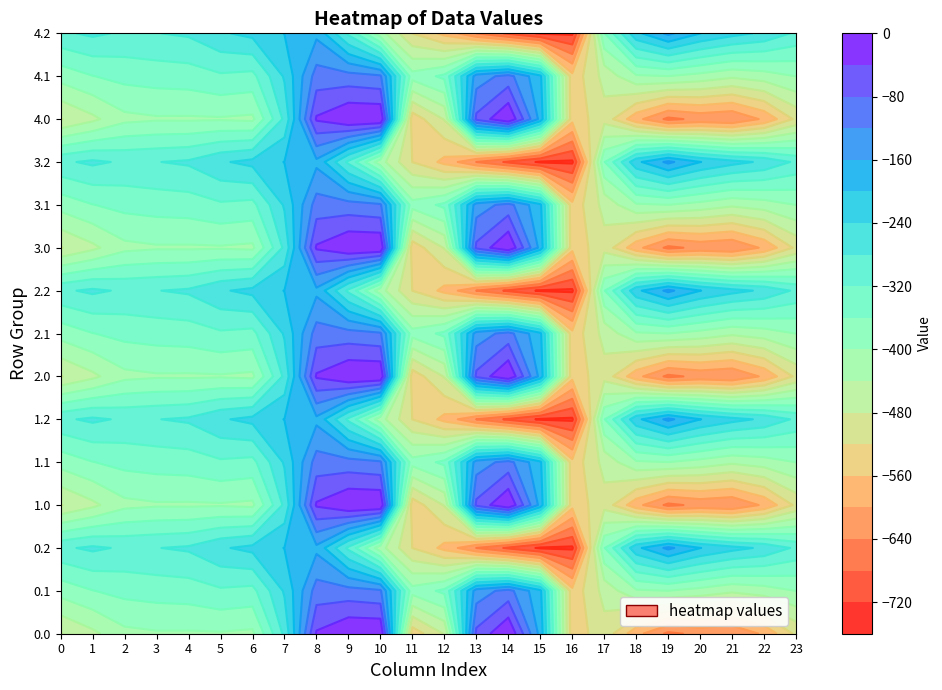

What is the approximate value of 0.2 at 20?

-199.2